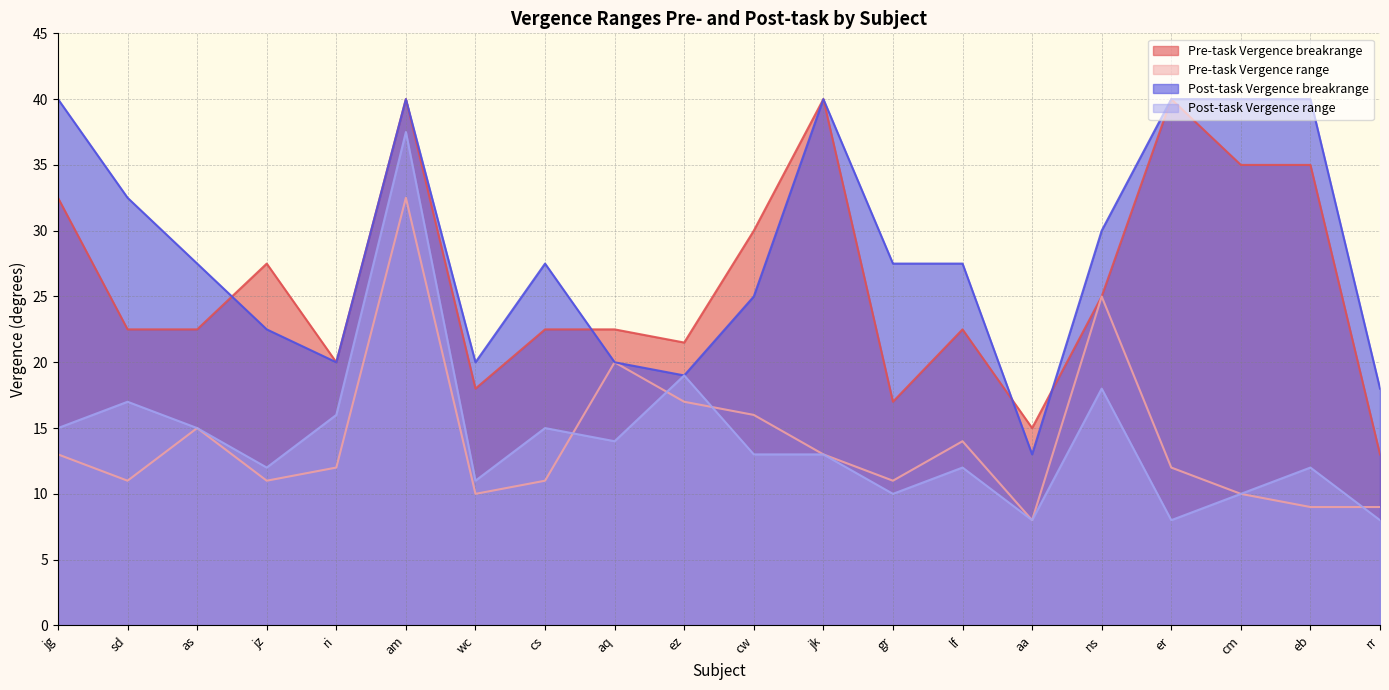

True or false: Pre-task Vergence breakrange and Post-task Vergence range intersect in this chart.

False